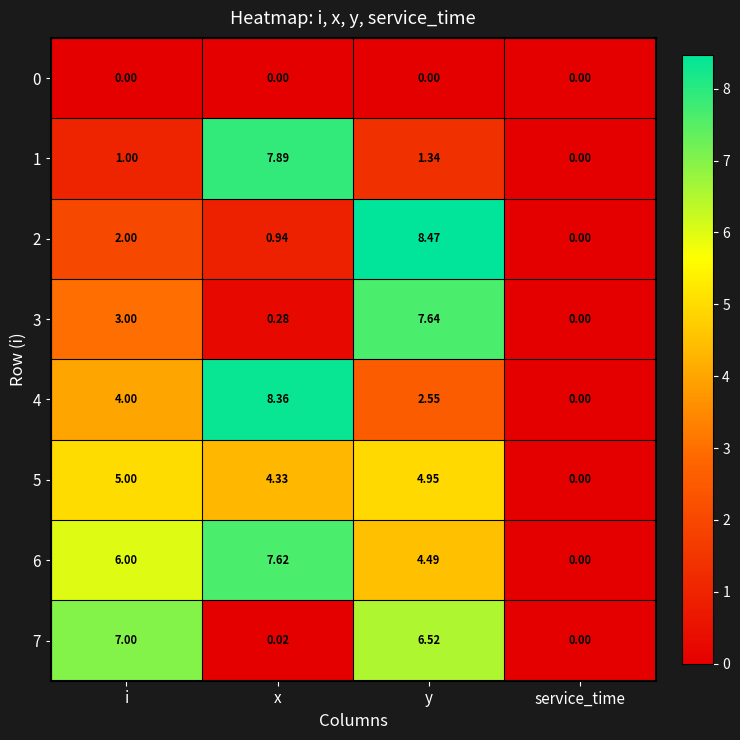

Where is 1 nearest to the value 3?

y